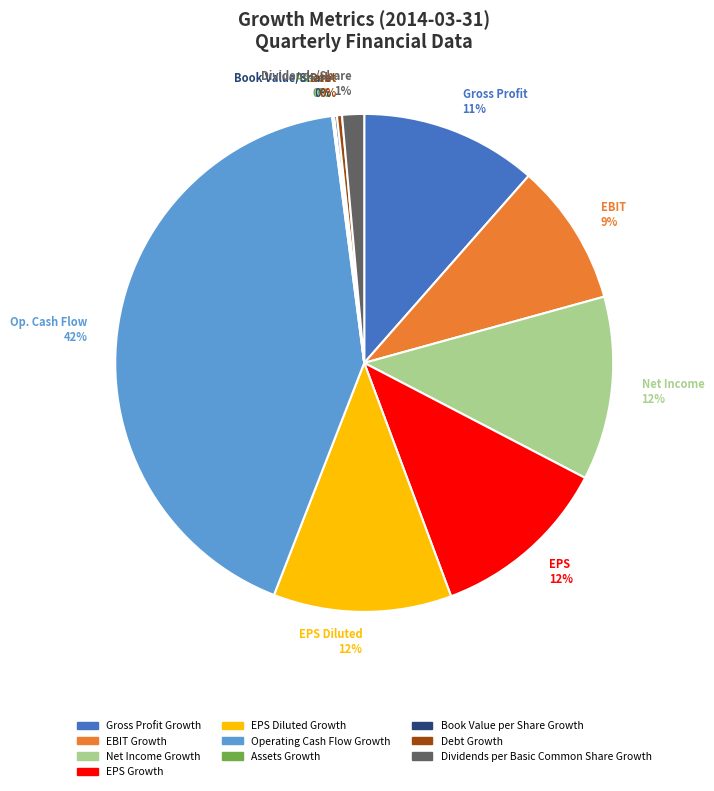

How many slices are in this pie chart?

10